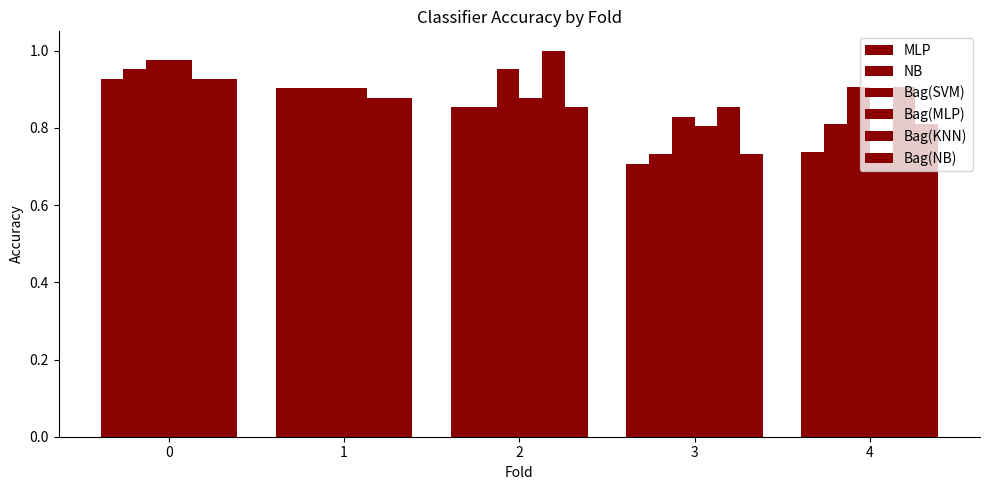

Rank the series at 1 from lowest to highest value.

Bag(KNN), Bag(NB), MLP, NB, Bag(SVM), Bag(MLP)